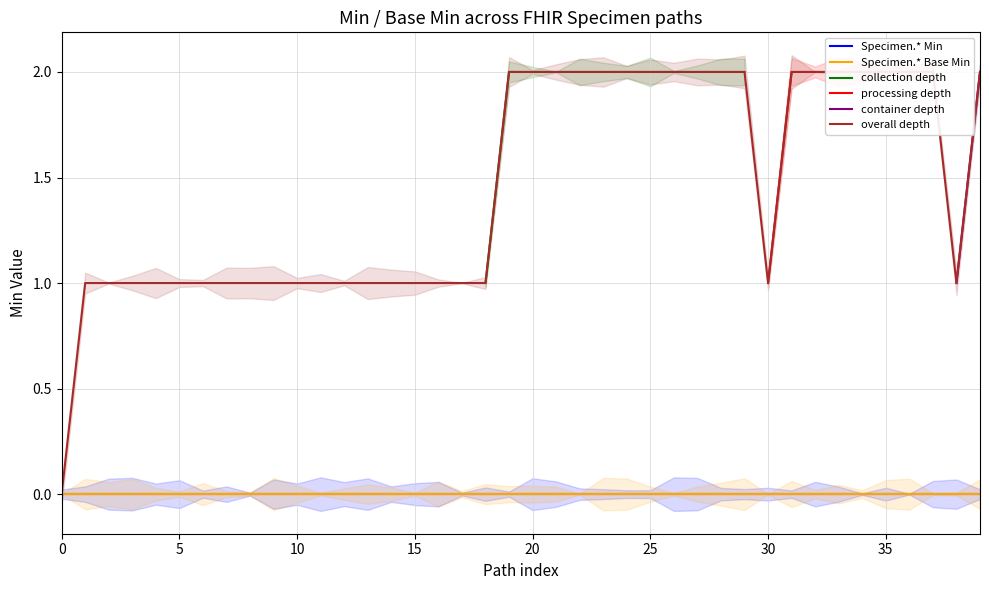

True or false: collection depth and Specimen.* Min intersect in this chart.

False